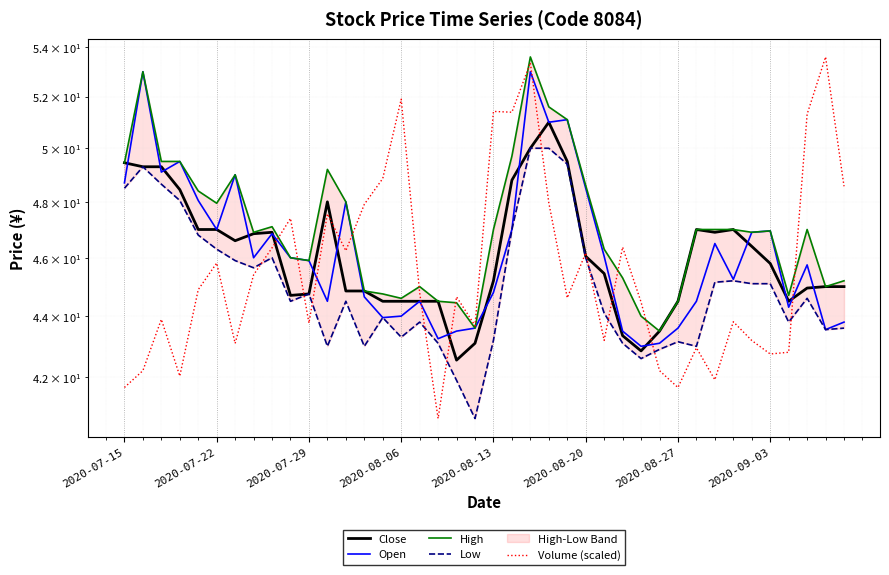

What is the total value across all series at 33?

228.3